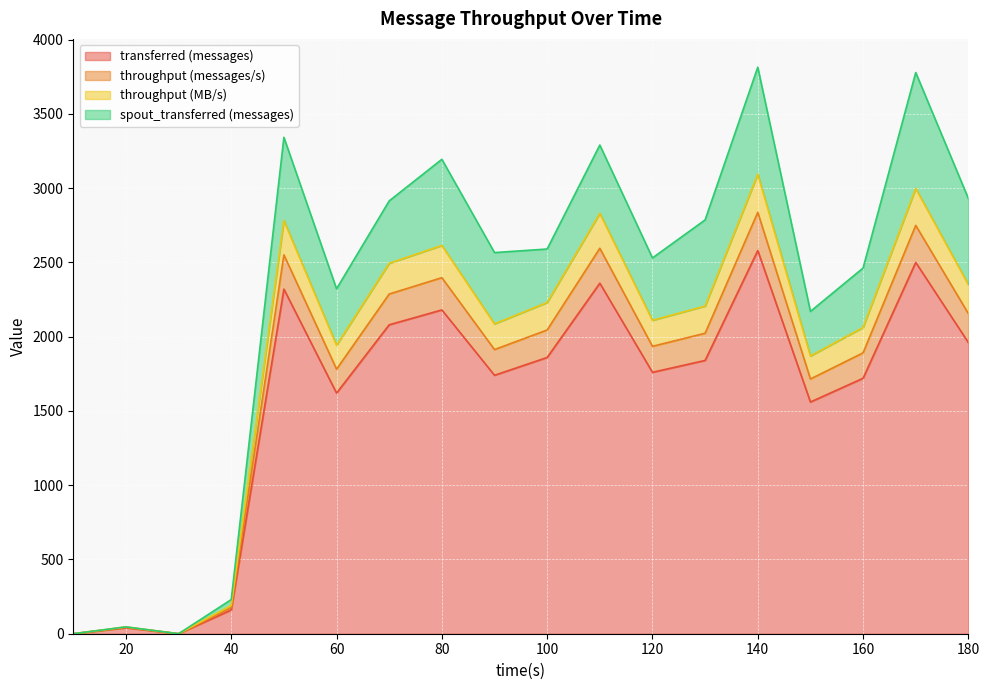

The throughput (MB/s) series shows 400 at 60. True or false?

False